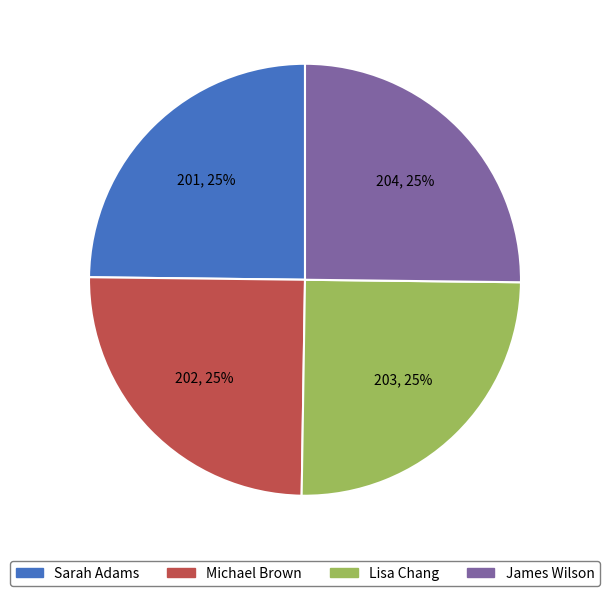

To the nearest percent, what is the combined percentage of James Wilson and Sarah Adams?

50%